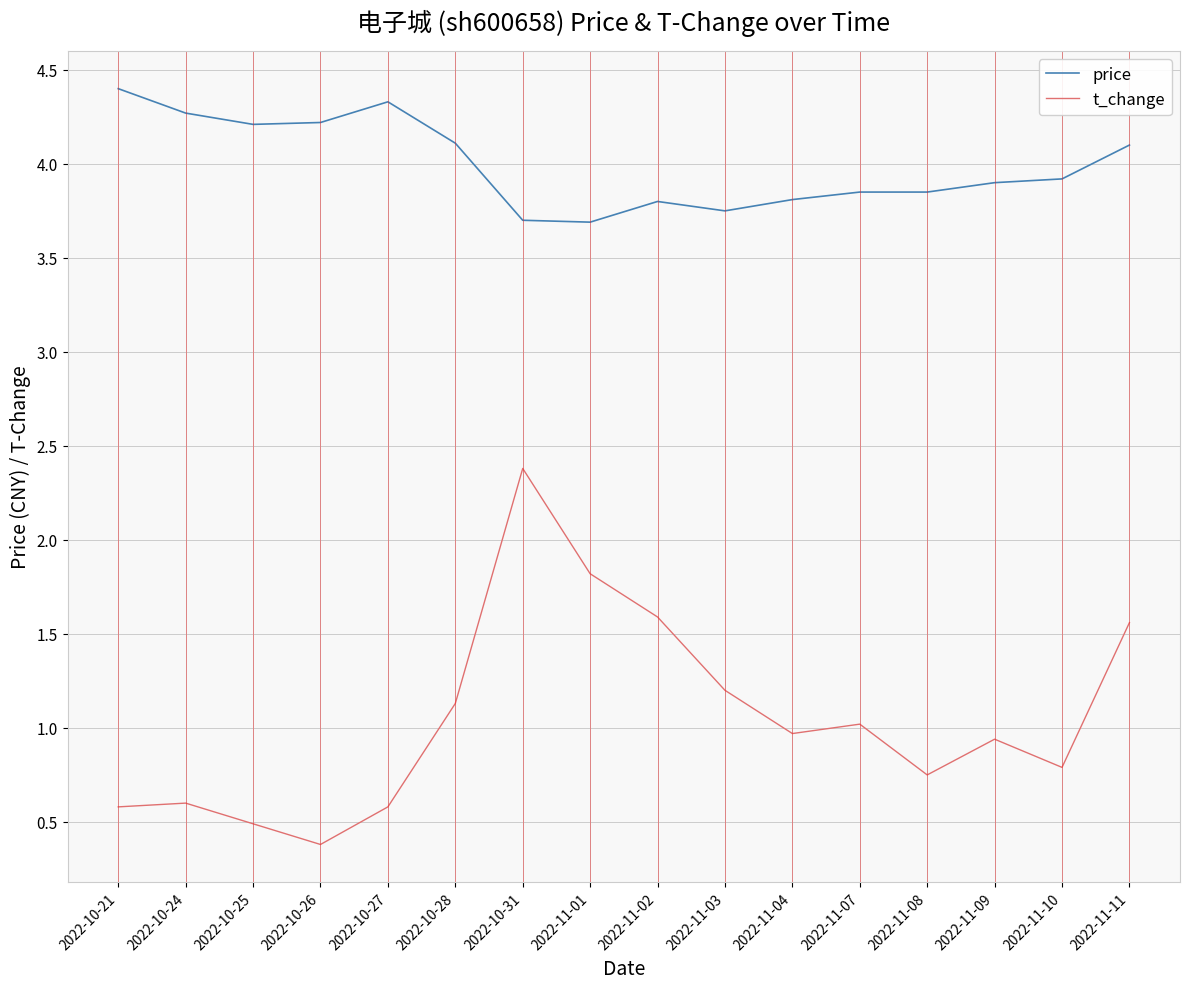

What is the maximum value shown in the chart?

4.4